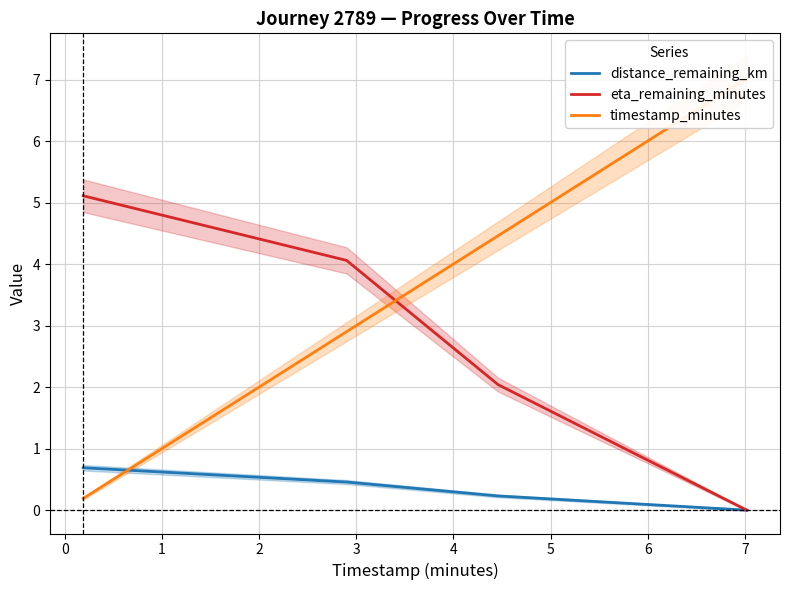

Is this an area chart (filled region under the line)?

No